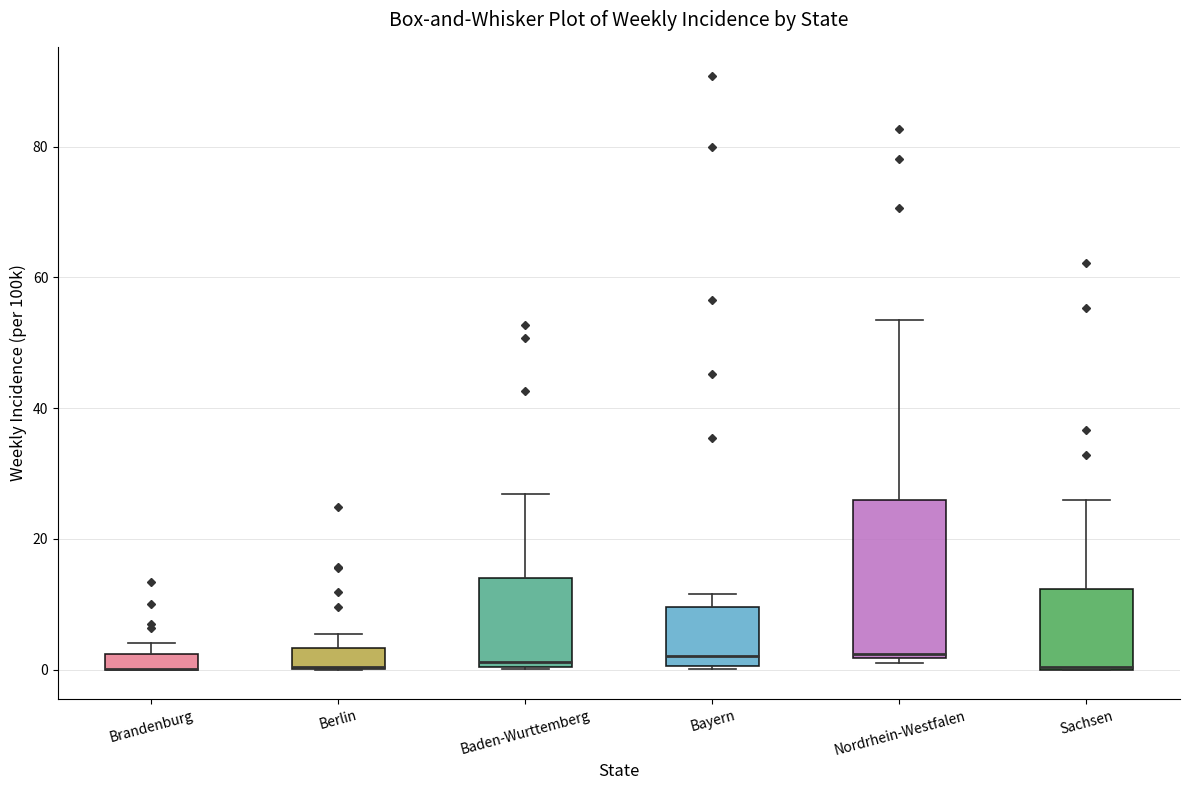

Comparing the boxes themselves (not the whiskers), which one is the tallest?

Nordrhein-Westfalen